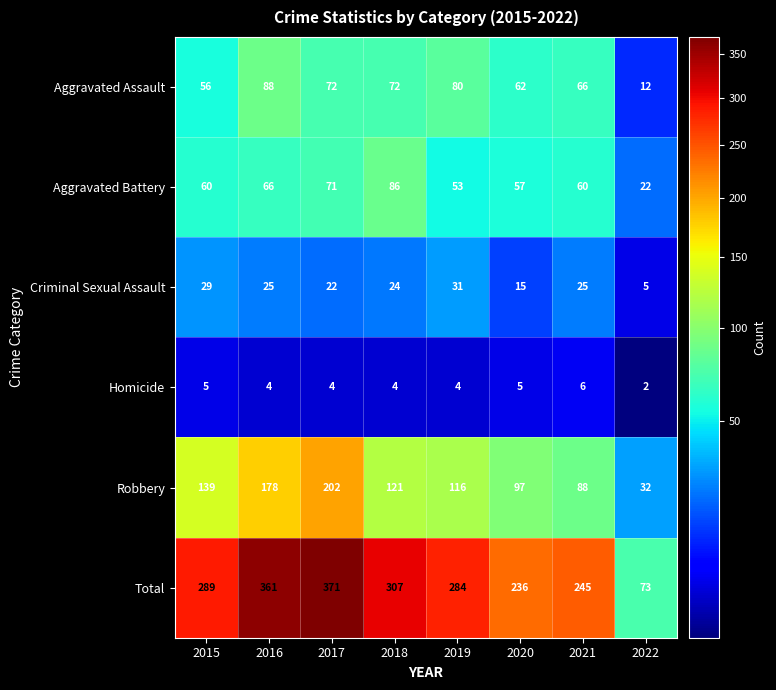

Which category has the lowest value across all series?

2022